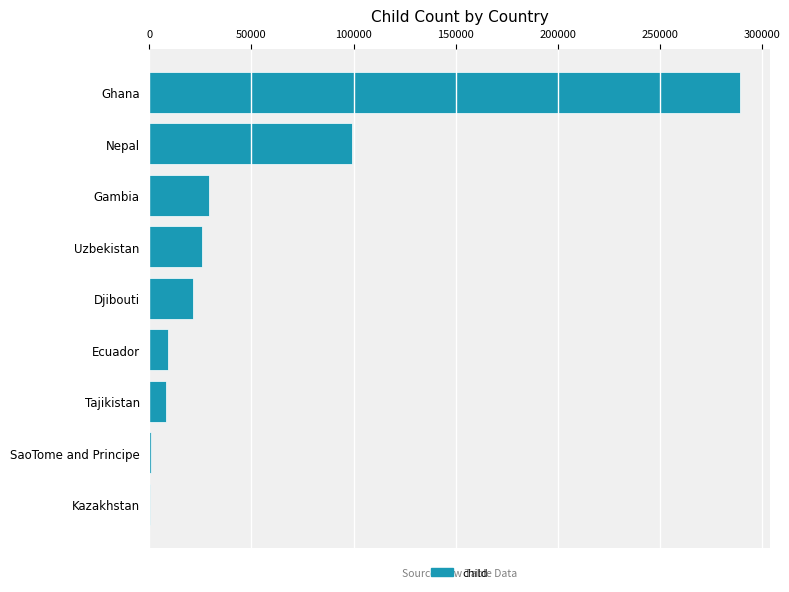

The chart shows a value of 35279 at Djibouti. True or false?

False